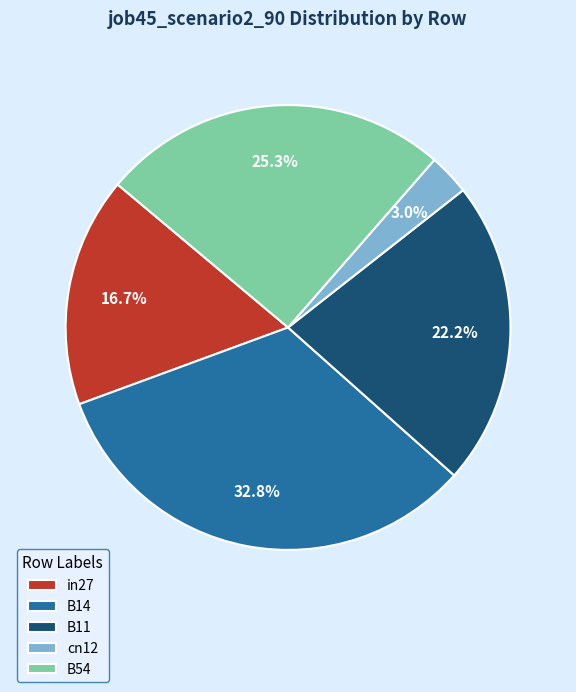

To the nearest percent, what is the difference between the largest and smallest slice percentages?

30%